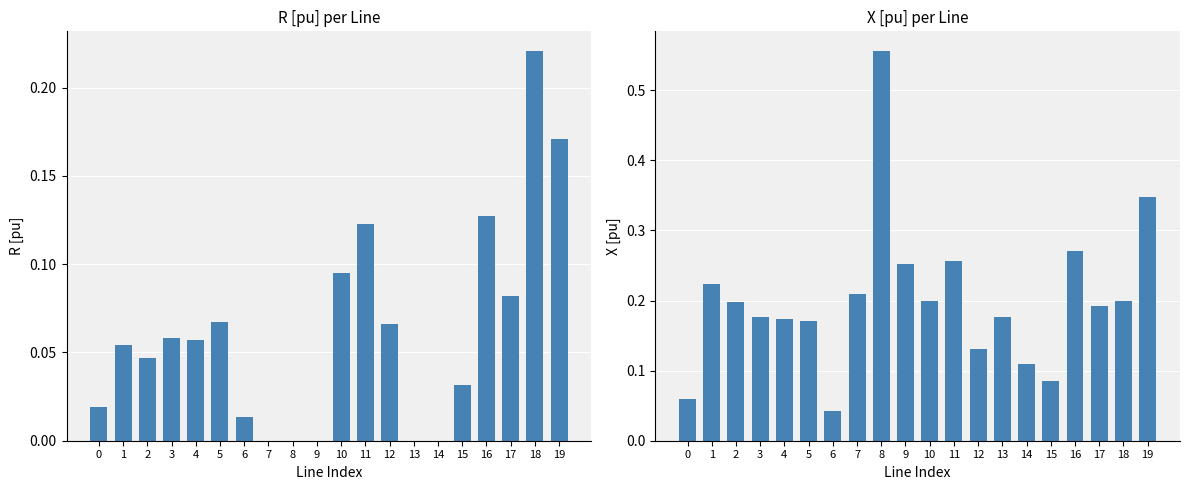

Rank the series by their average value, from highest to lowest.

X [pu], R [pu]